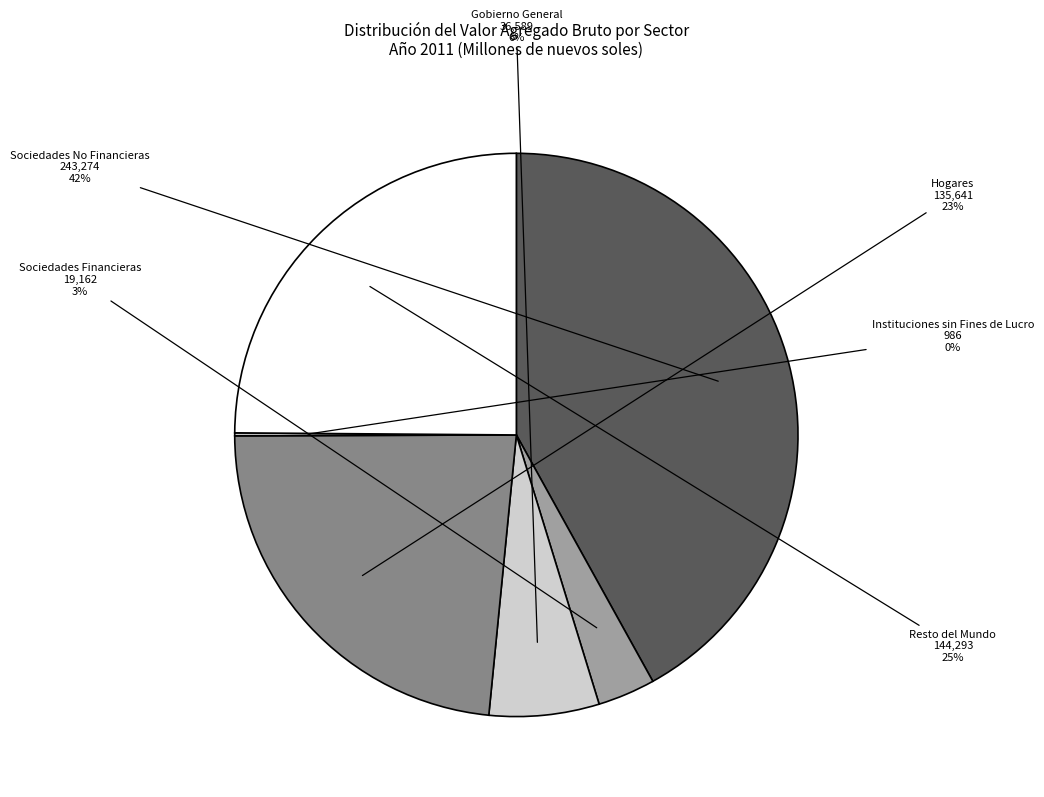

Is the sum of Sociedades Financieras and Resto del Mundo greater than half?

No